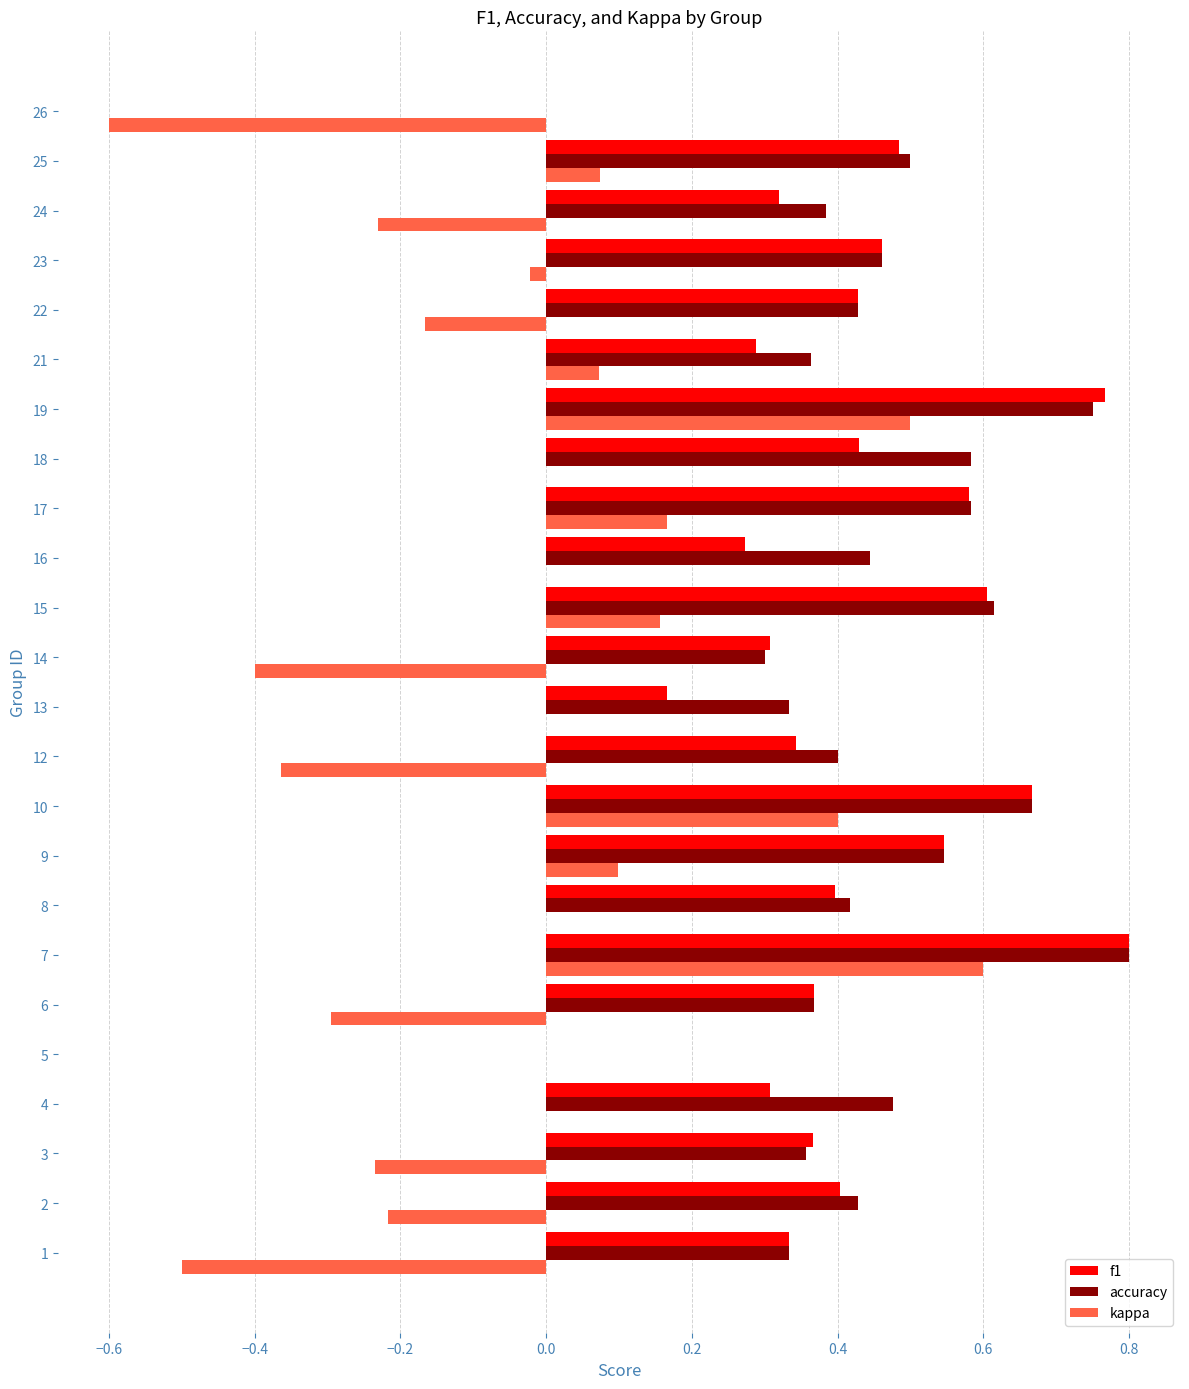

Which category has the highest value in the accuracy series?

7